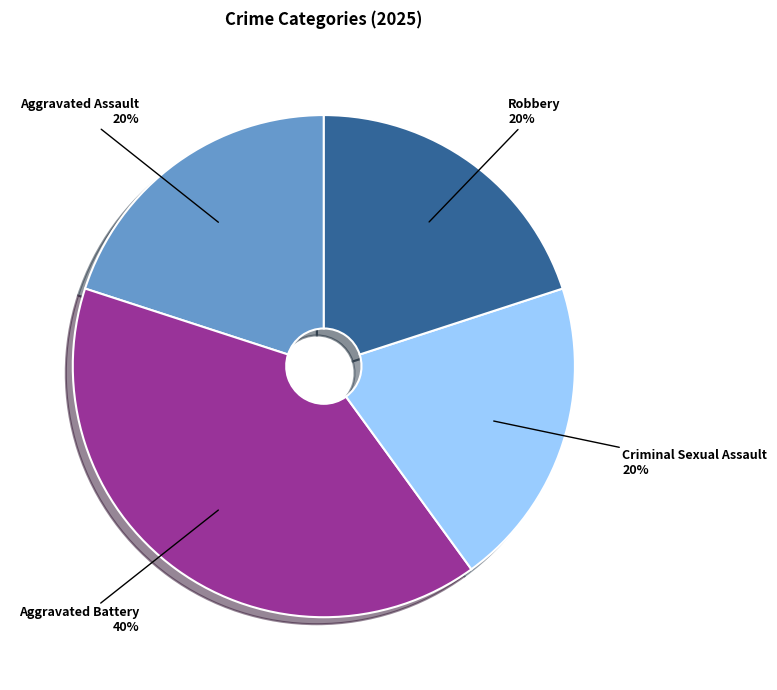

Is there any slice that represents more than half of the pie?

No